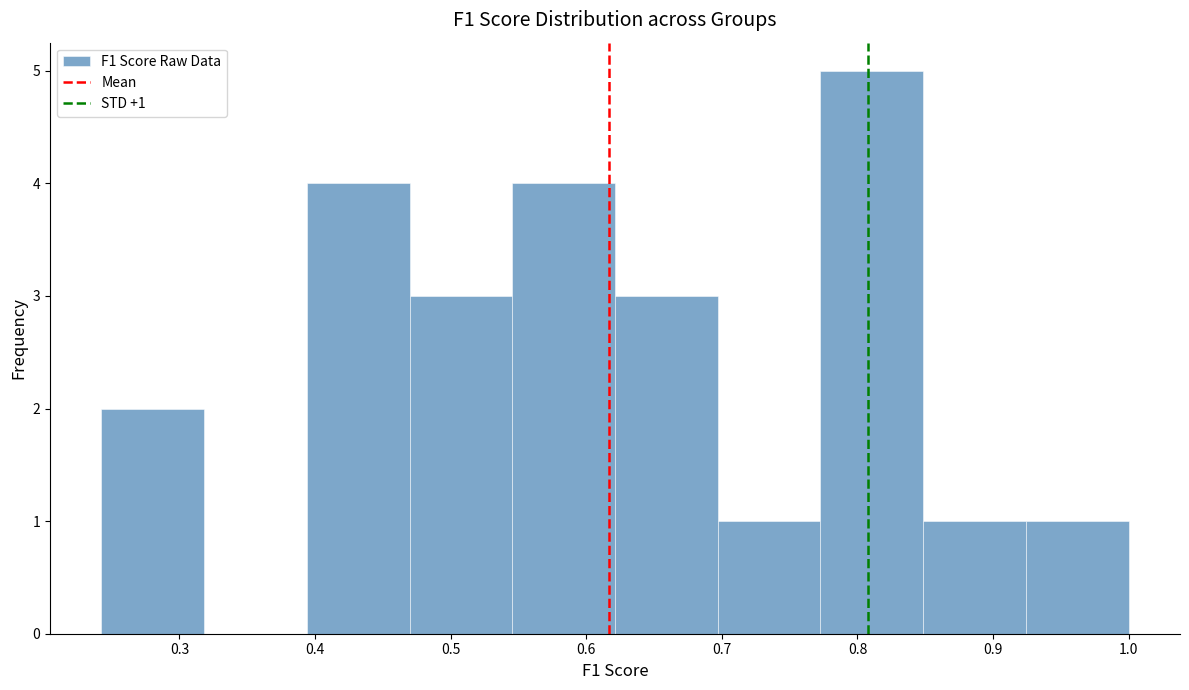

Over which range of the x-axis is the bar tallest?

0.77 to 0.85